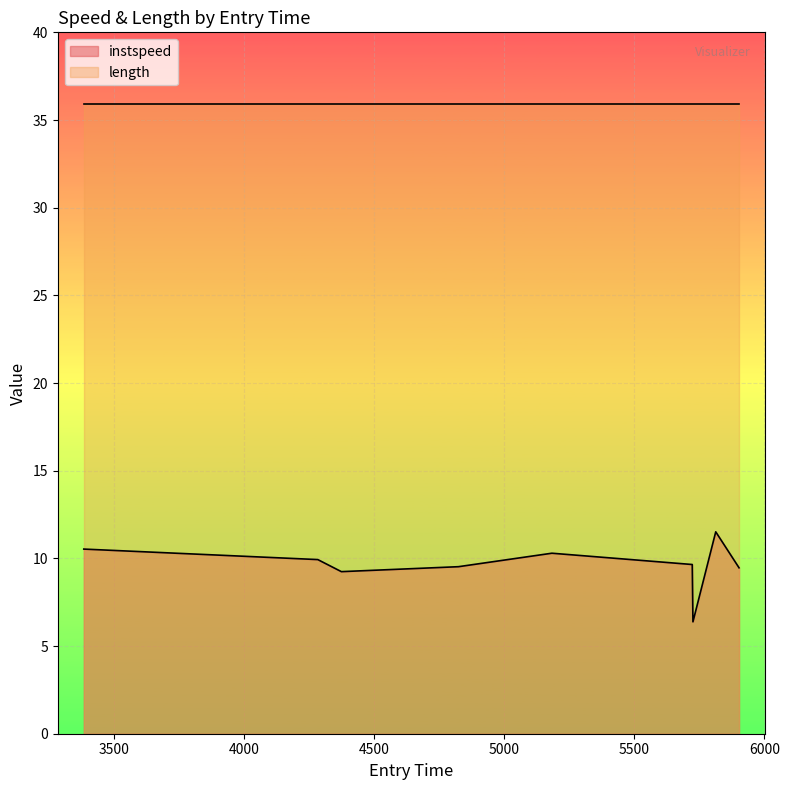

List the series in order of their overall mean, highest first.

length, instspeed